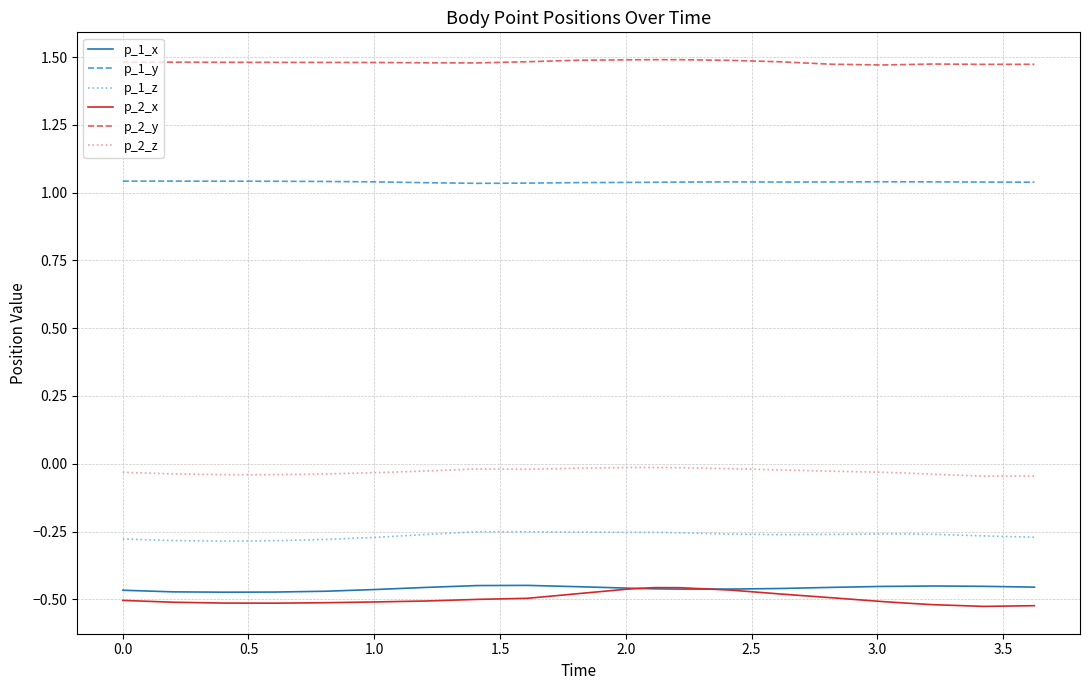

Which series has the largest total across all categories?

p_2_y